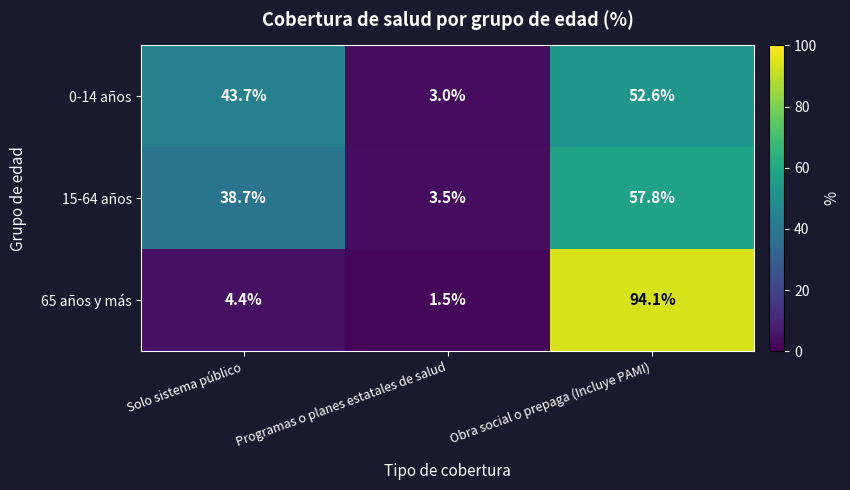

Rank the series at Solo sistema público from highest to lowest value.

0-14 años, 15-64 años, 65 años y más